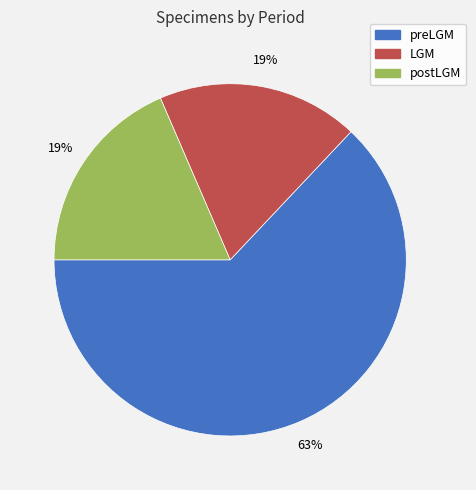

Does preLGM represent more than half of the total?

Yes